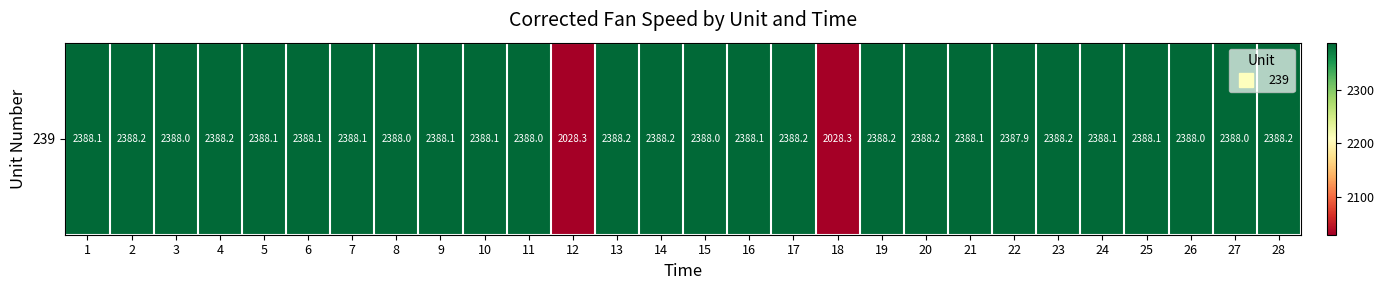

Reading left to right, extract all data points from this chart.

2388.1	2388.2	2388.0	2388.2	2388.1	2388.1	2388.1	2388.0	2388.1	2388.1	2388.0	2028.3	2388.2	2388.2	2388.0	2388.1	2388.2	2028.3	2388.2	2388.2	2388.1	2387.9	2388.2	2388.1	2388.1	2388.0	2388.0	2388.2